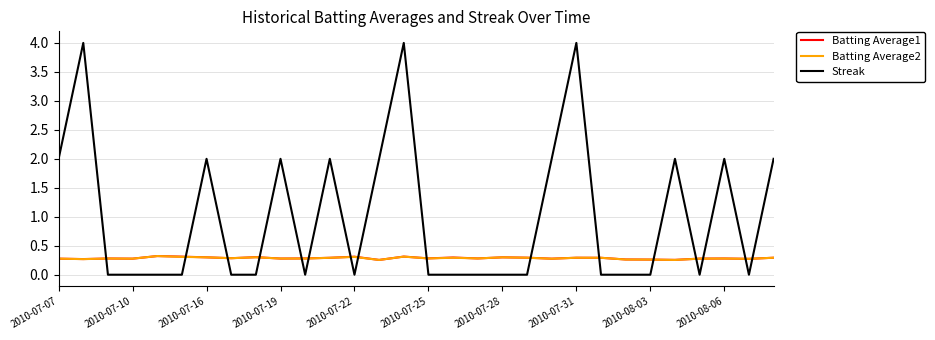

What is the maximum value shown in the chart?

4.0